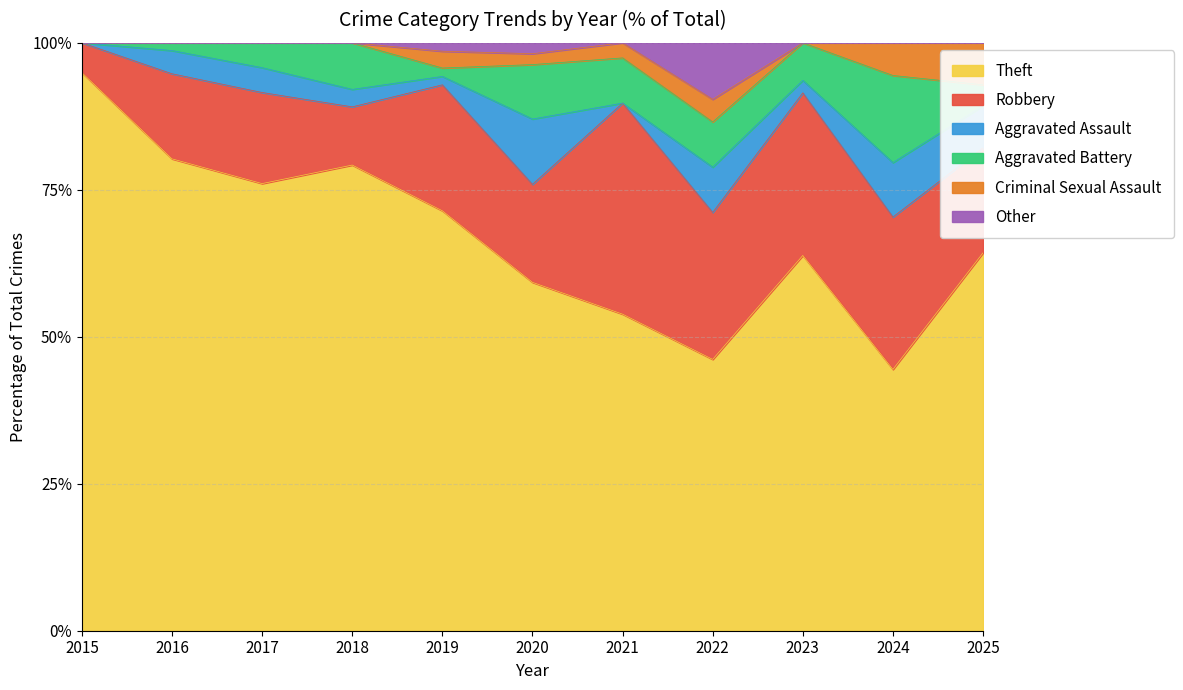

Is the value of Other at 2023 greater than the value of Robbery at 2017?

No